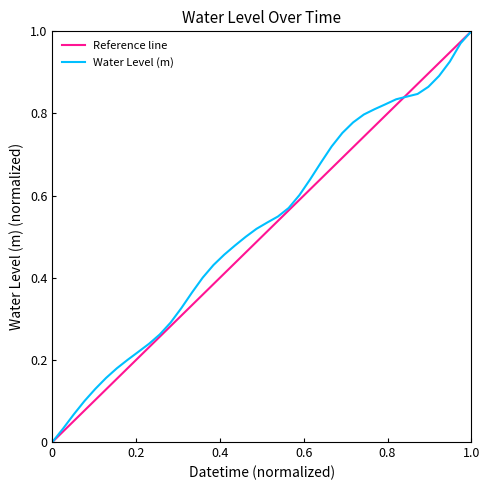

What is the average value?

0.5